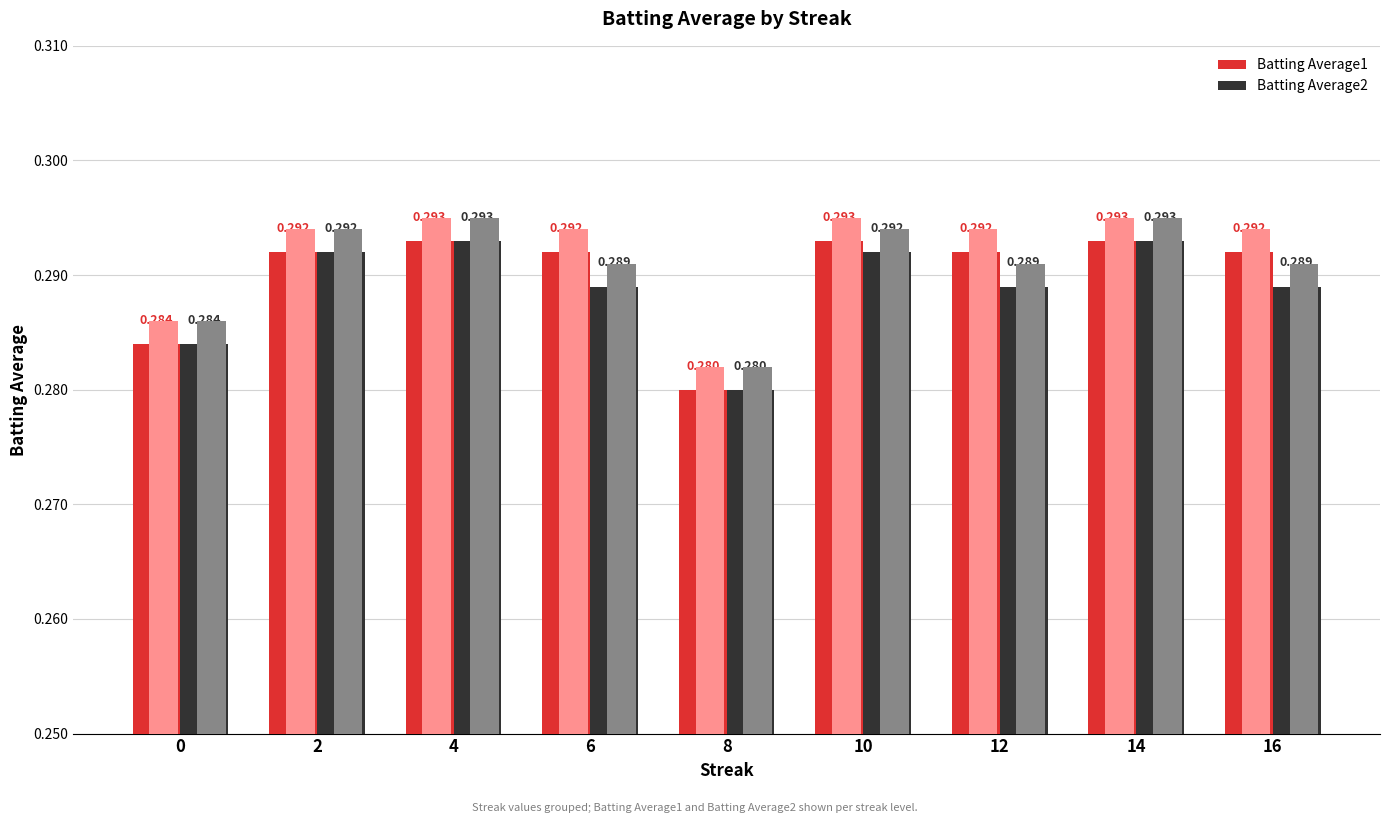

At which category is the sum across all series the highest?

4